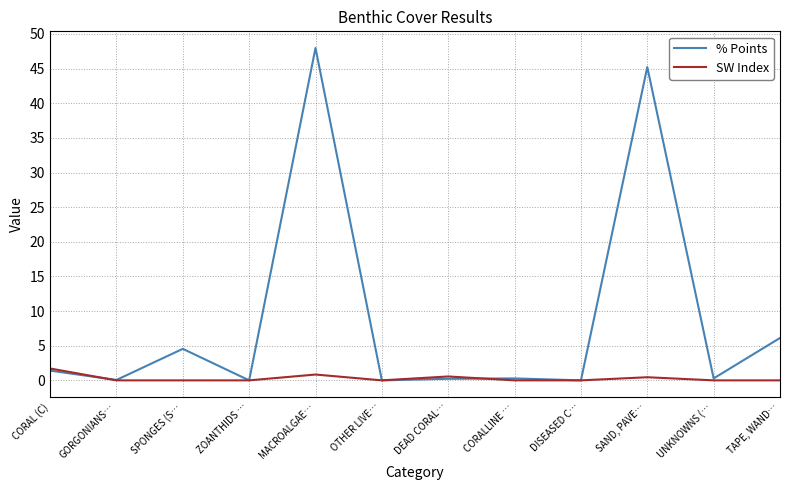

Count the number of categories in the chart.

12